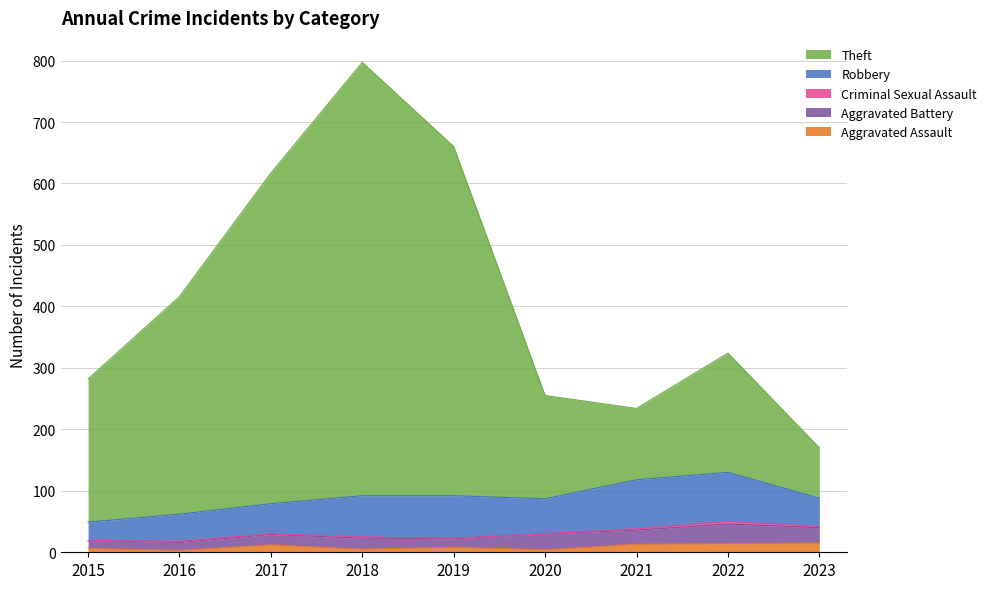

At which label does Robbery reach its minimum?

2015